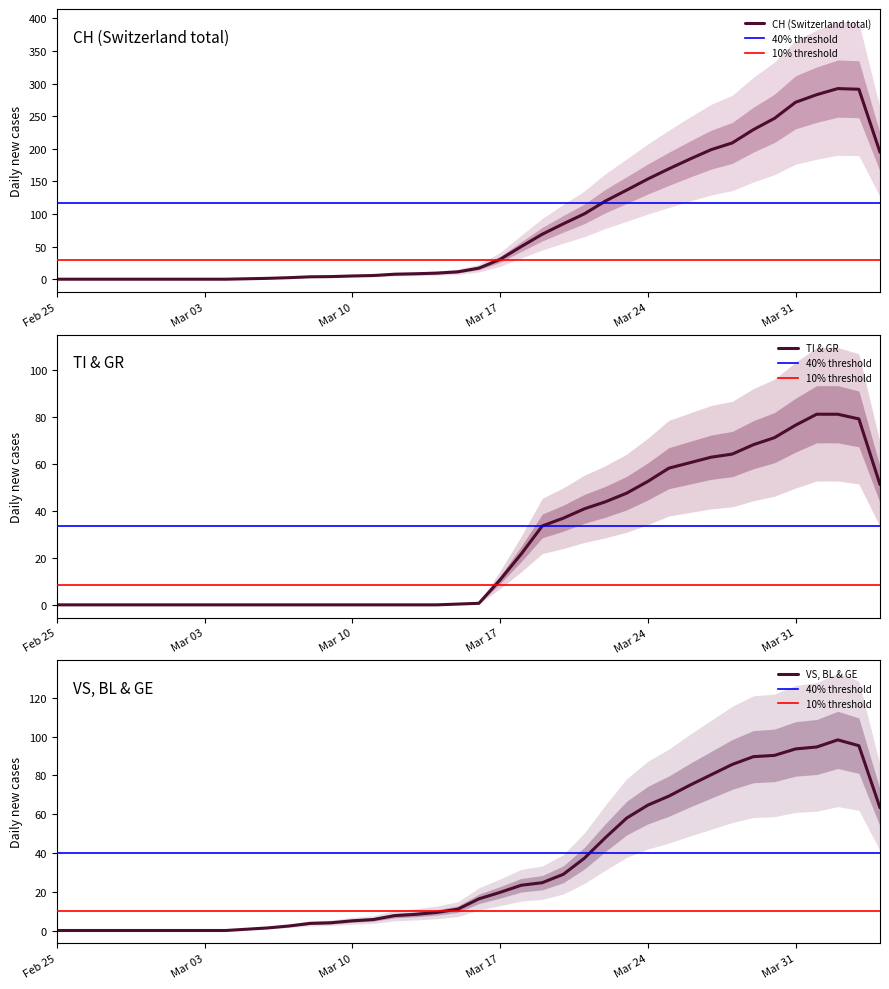

True or false: CH and GE intersect in this chart.

False